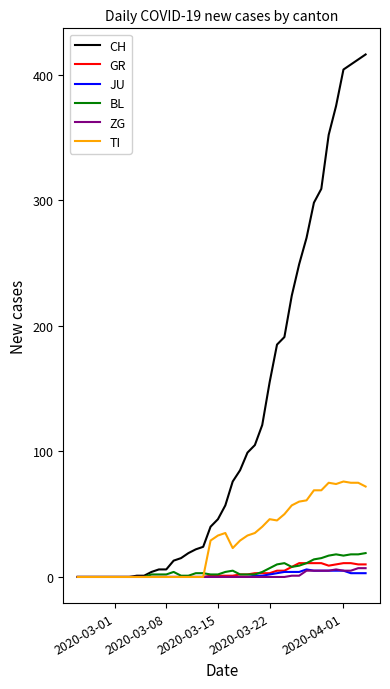

Which series has the largest total across all categories?

CH